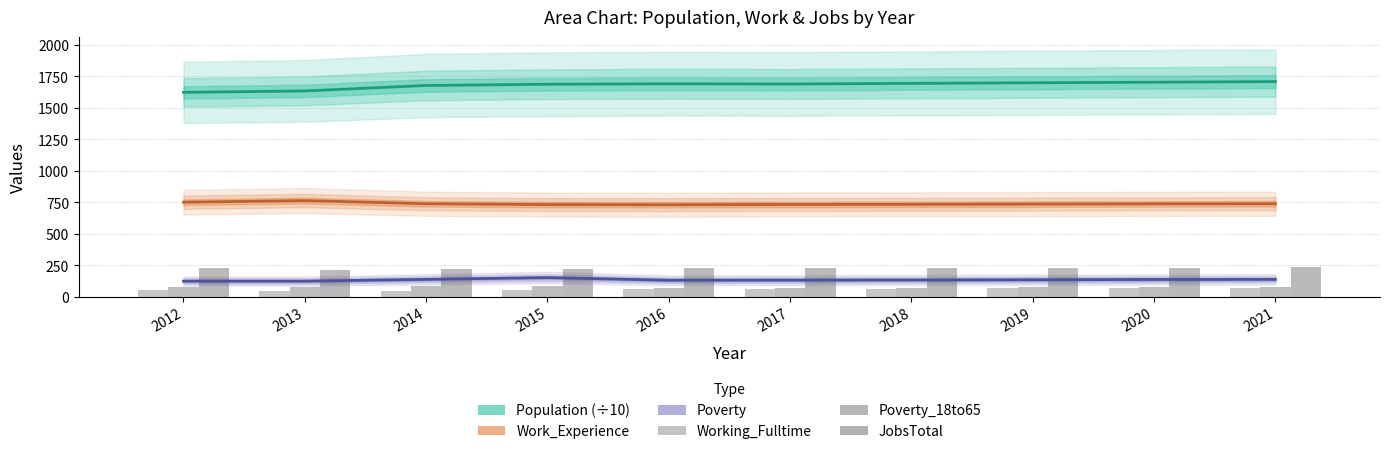

List the labels in order of JobsTotal value, smallest first.

2013, 2014, 2015, 2012, 2017, 2016, 2018, 2019, 2020, 2021